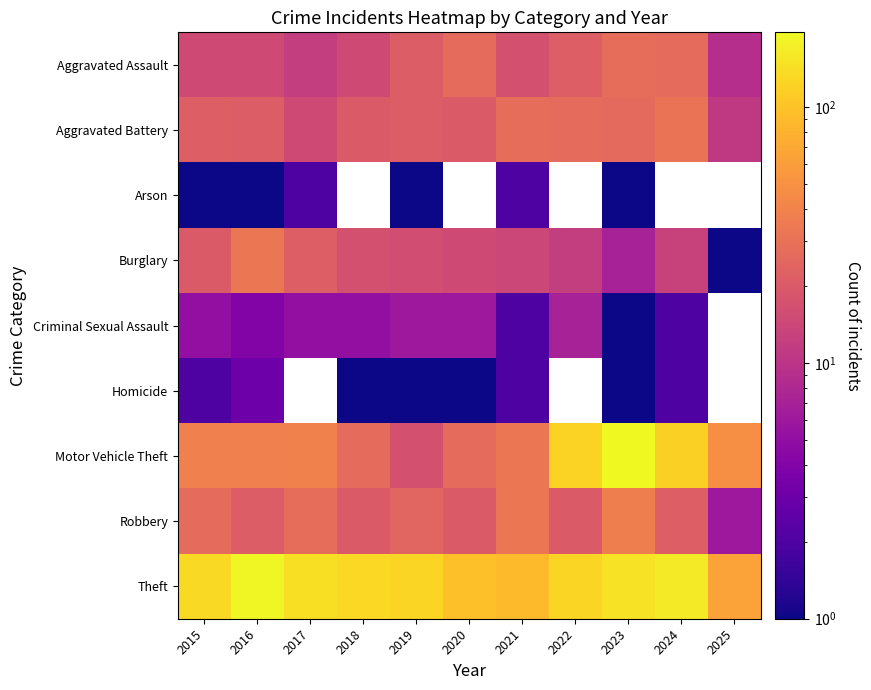

What is the smallest value displayed?

1.0